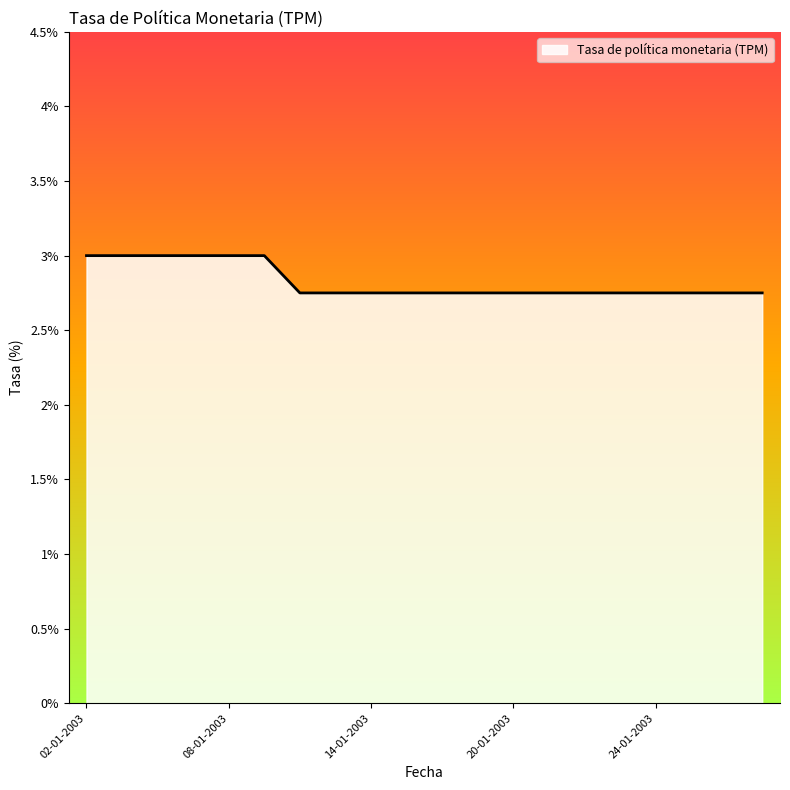

What is the maximum value shown in the chart?

3.0